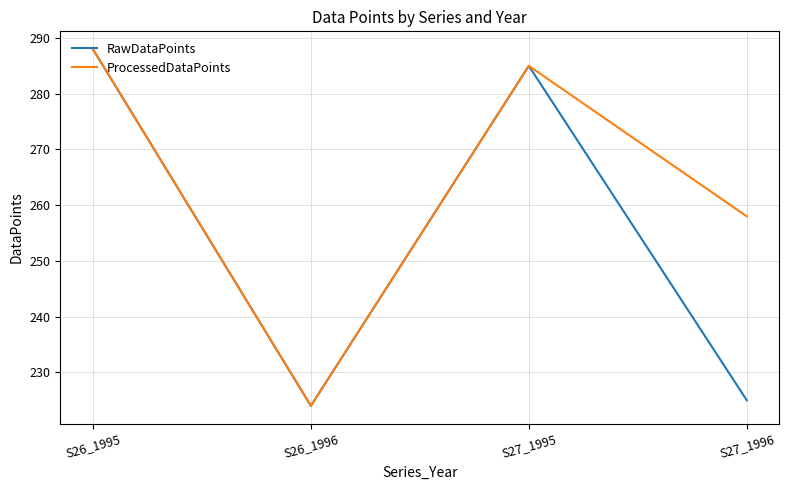

List the labels in order of ProcessedDataPoints value, largest first.

S26_1995, S27_1995, S27_1996, S26_1996